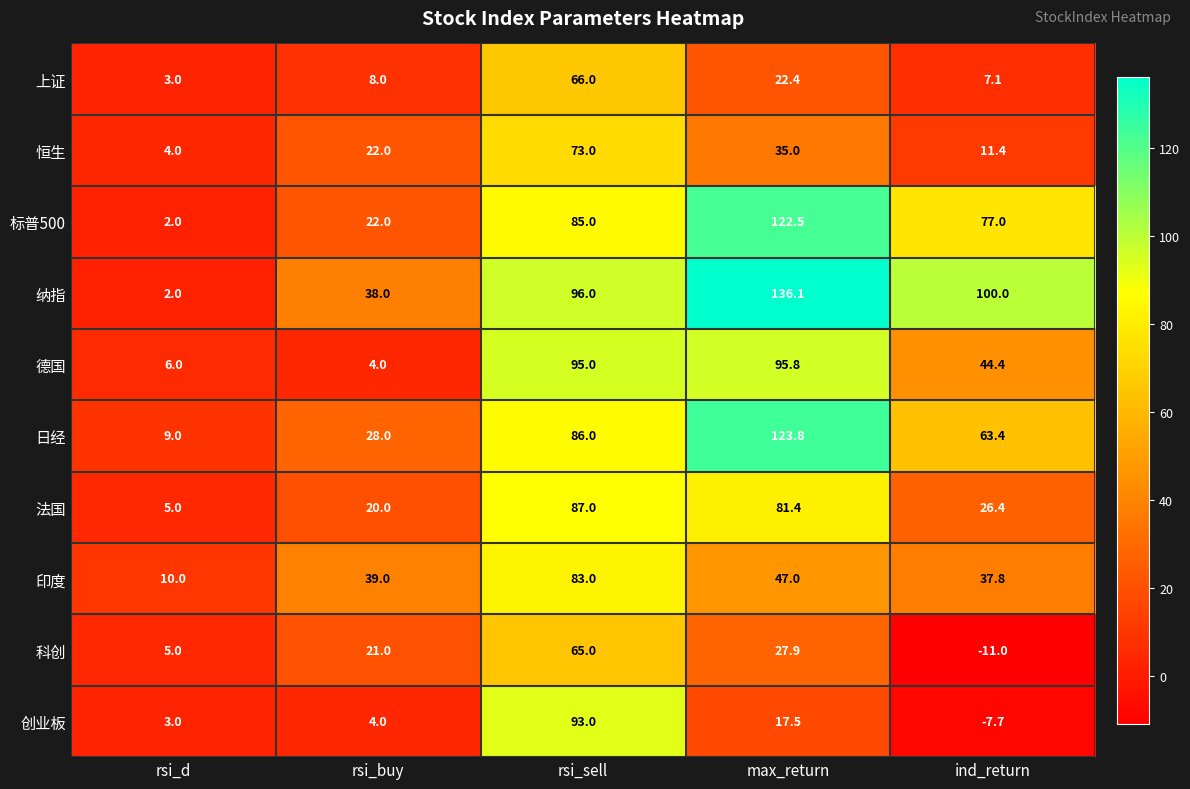

Rank the series by their maximum value, from lowest to highest.

科创, 上证, 恒生, 印度, 法国, 创业板, 德国, 标普500, 日经, 纳指